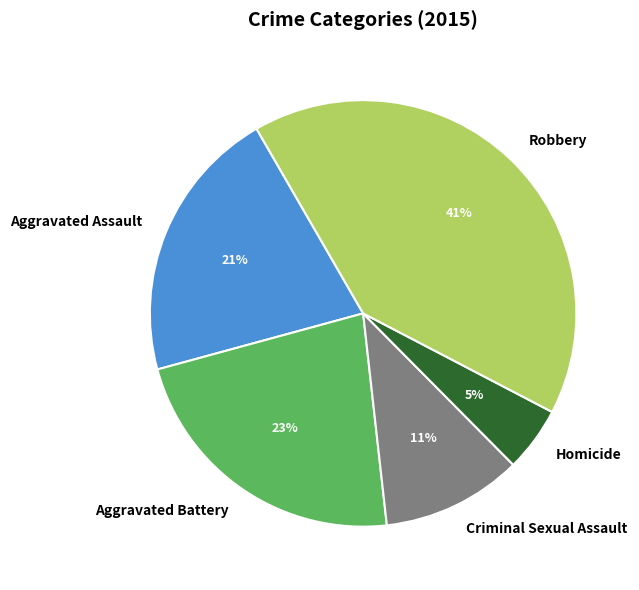

True or false: Aggravated Battery accounts for 38% of the total.

False